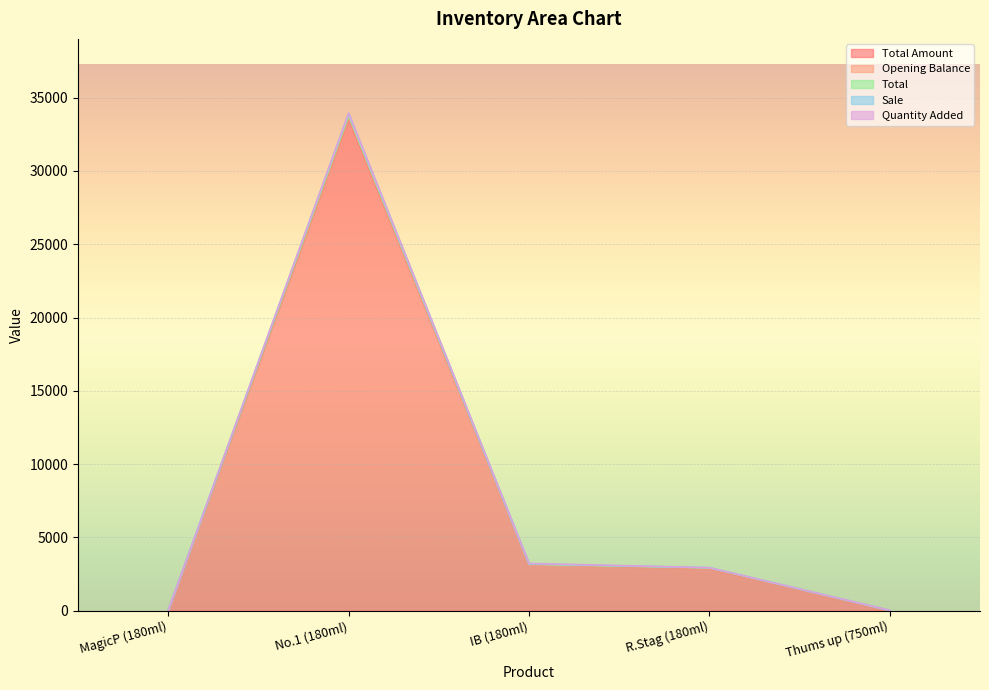

What position from the left is MagicP (180ml)?

1